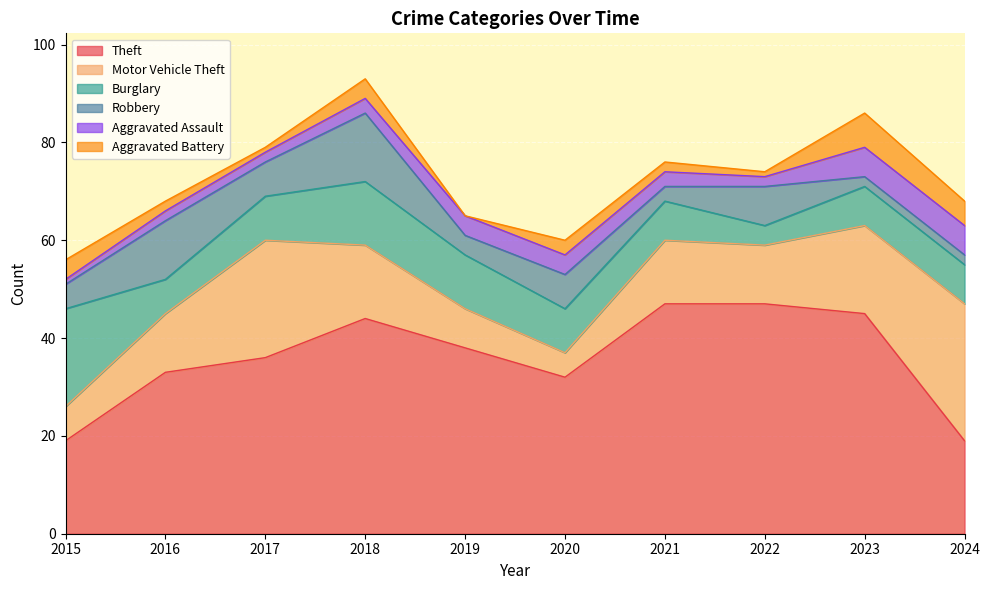

What is the sum of the Robbery values at 2018 and 2016?

26